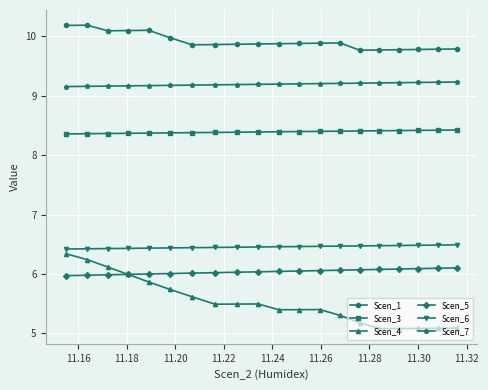

True or false: Scen_1 has more than 0 interior local peaks.

True